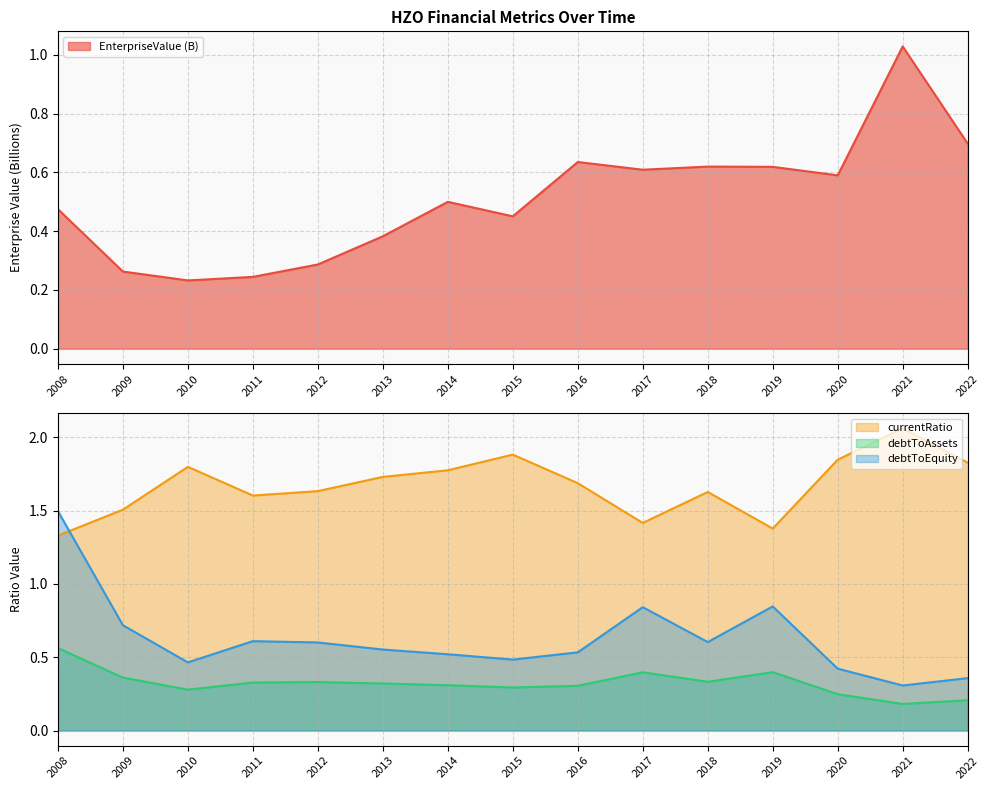

What is the difference between the highest and lowest values at 2017?

1.0